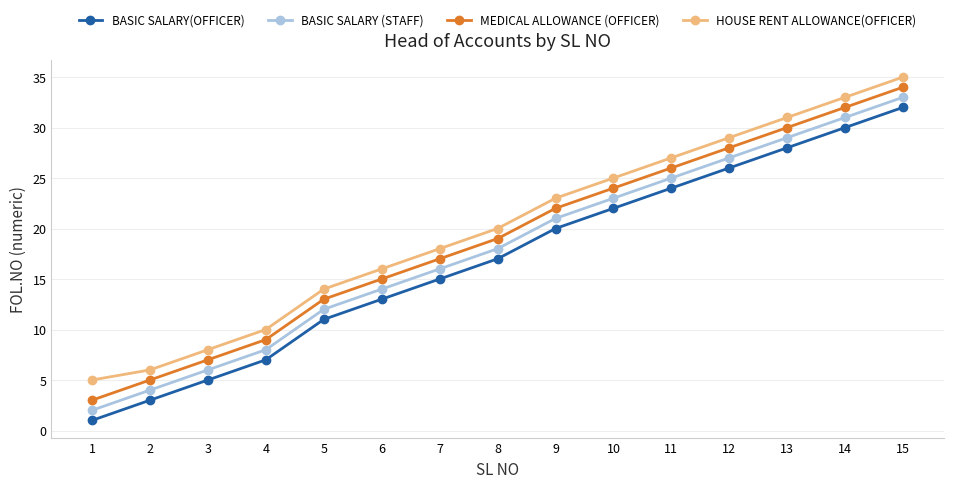

Rank the series at 10 from lowest to highest value.

BASIC SALARY(OFFICER), BASIC SALARY (STAFF), MEDICAL ALLOWANCE (OFFICER), HOUSE RENT ALLOWANCE(OFFICER)